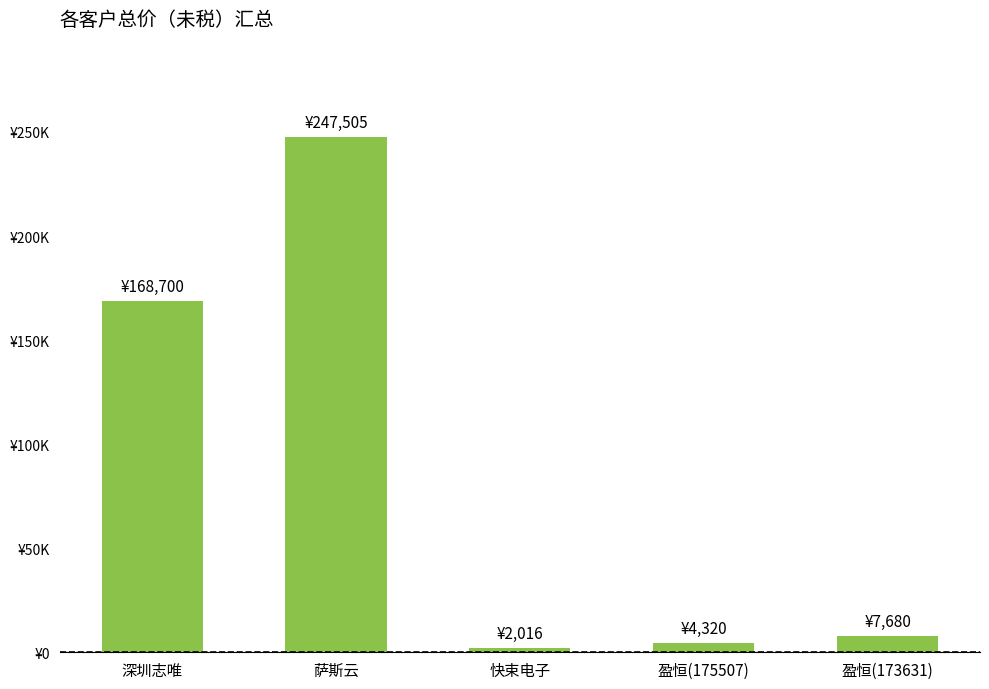

The chart shows a value of 464.0 at 快束电子. True or false?

False